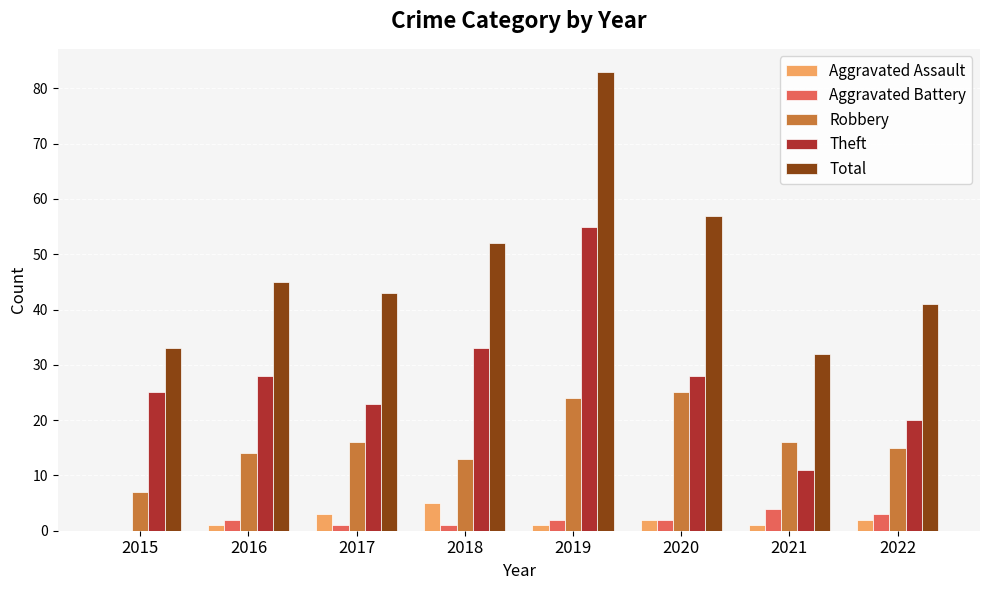

What are all the series names shown in the legend?

Aggravated Assault, Aggravated Battery, Robbery, Theft, Total